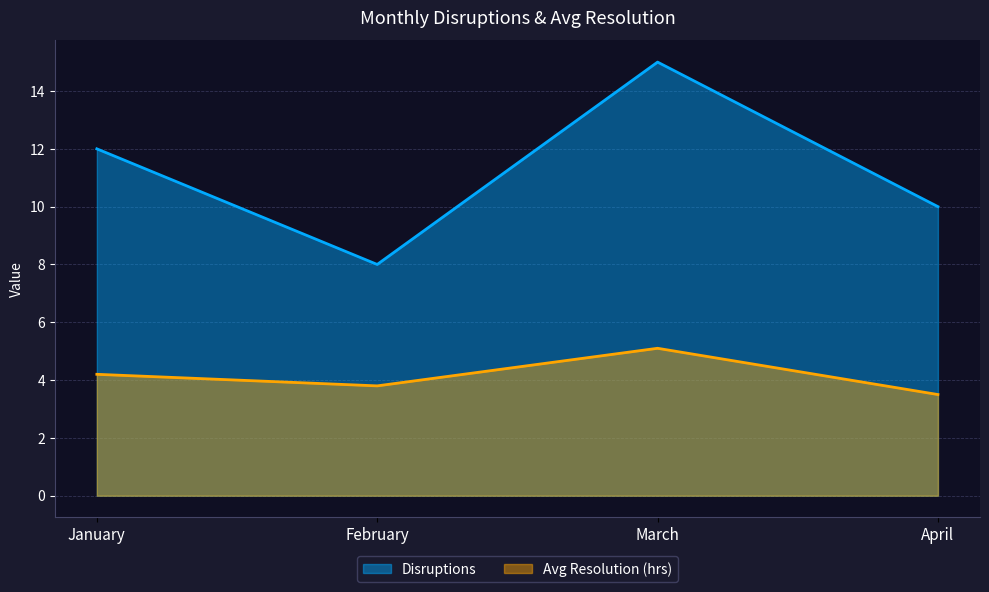

At which category is the sum across all series the highest?

March